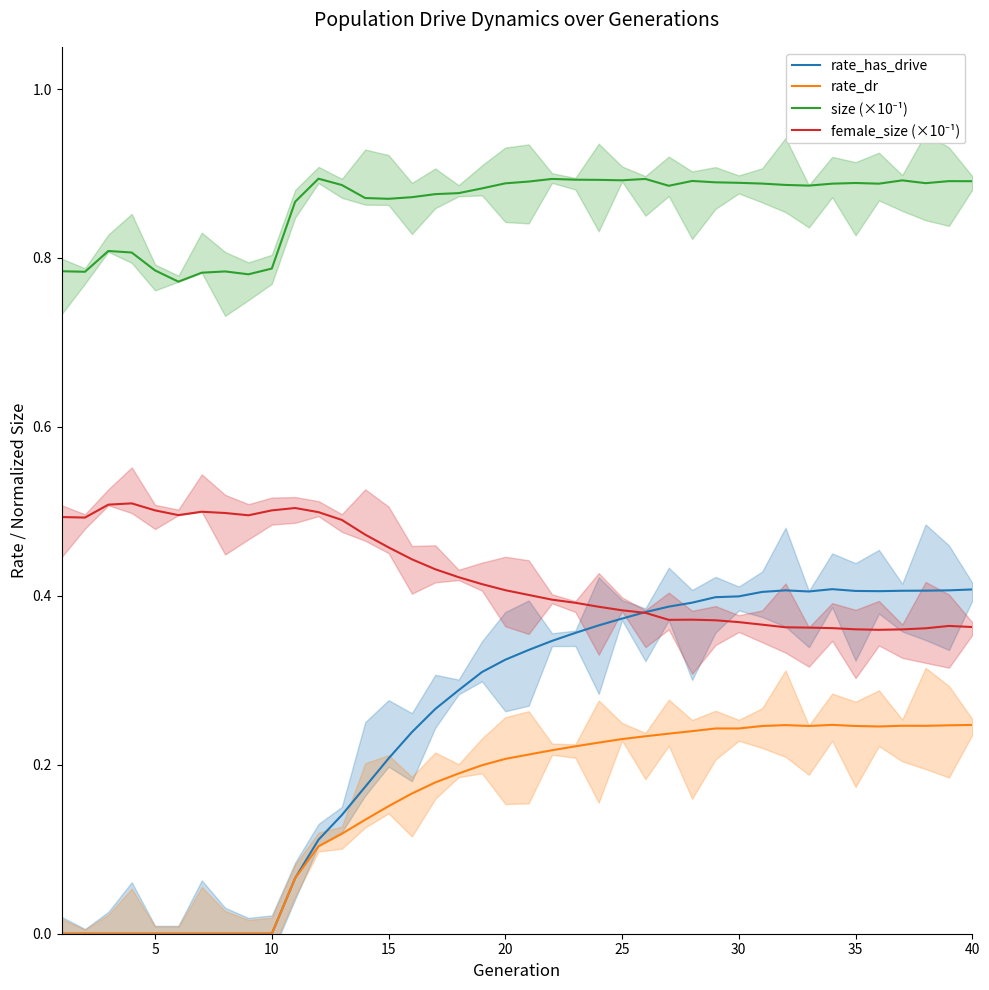

Which series has the largest total across all categories?

size (×10⁻¹)